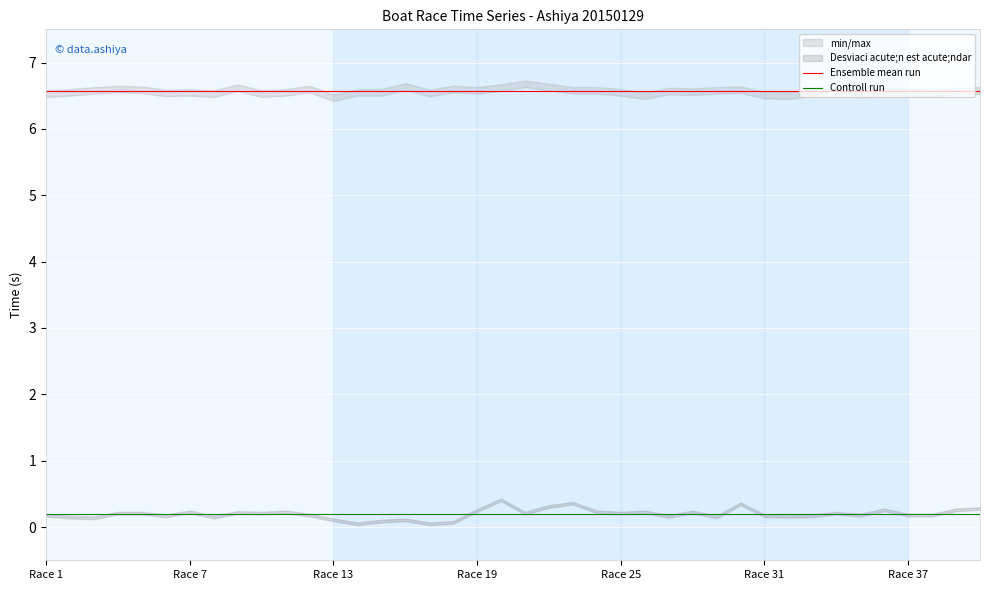

List the series in order of their peak value, lowest first.

Controll run, Ensemble mean run